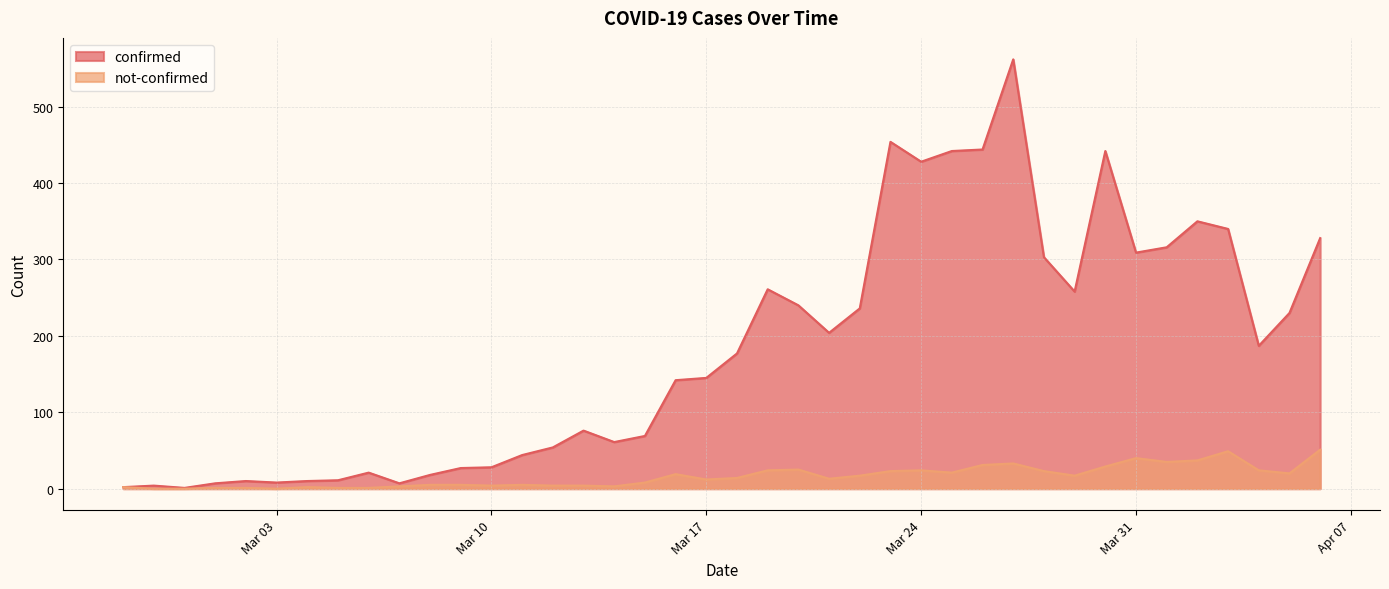

True or false: not-confirmed has more than 2 interior local peaks.

True